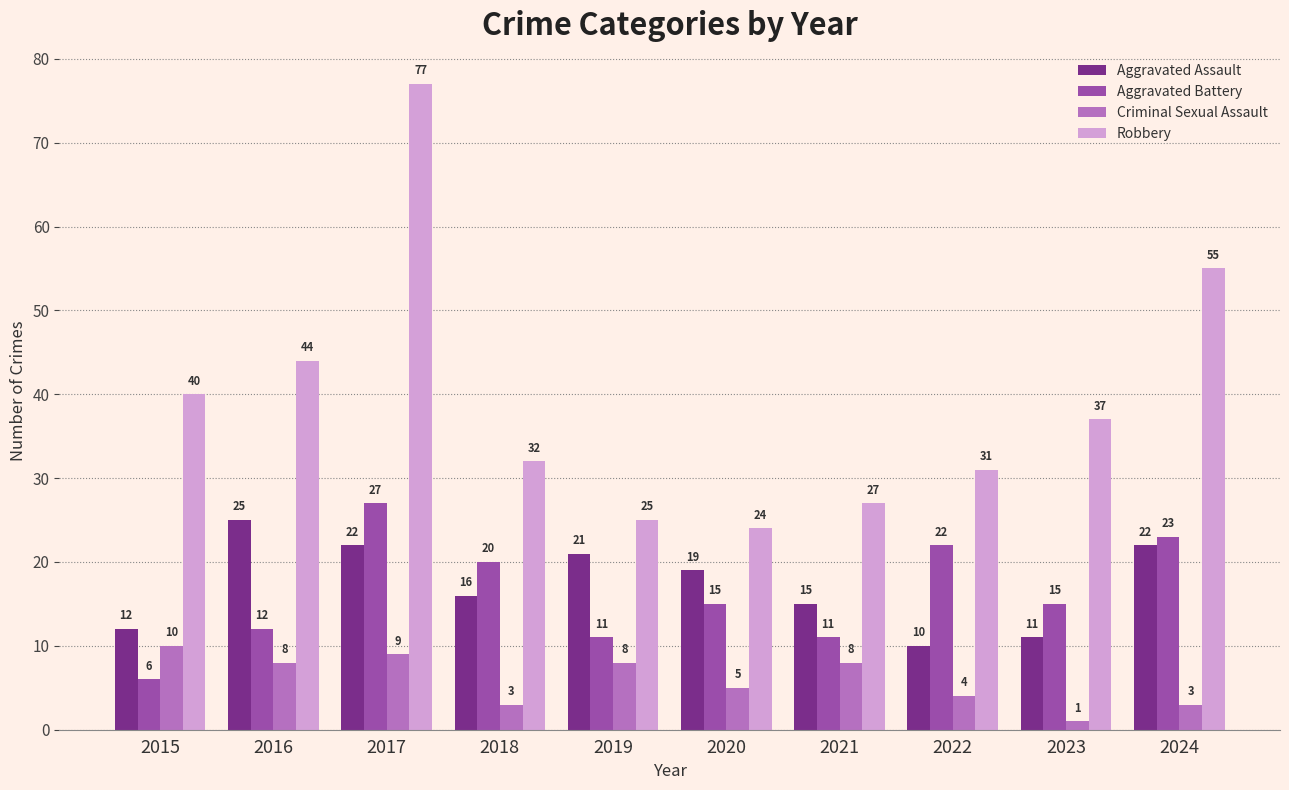

Reading left to right, extract all data points from this chart.

Aggravated Assault: 2015=12	2016=25	2017=22	2018=16	2019=21	2020=19	2021=15	2022=10	2023=11	2024=22
Aggravated Battery: 2015=6	2016=12	2017=27	2018=20	2019=11	2020=15	2021=11	2022=22	2023=15	2024=23
Criminal Sexual Assault: 2015=10	2016=8	2017=9	2018=3	2019=8	2020=5	2021=8	2022=4	2023=1	2024=3
Robbery: 2015=40	2016=44	2017=77	2018=32	2019=25	2020=24	2021=27	2022=31	2023=37	2024=55